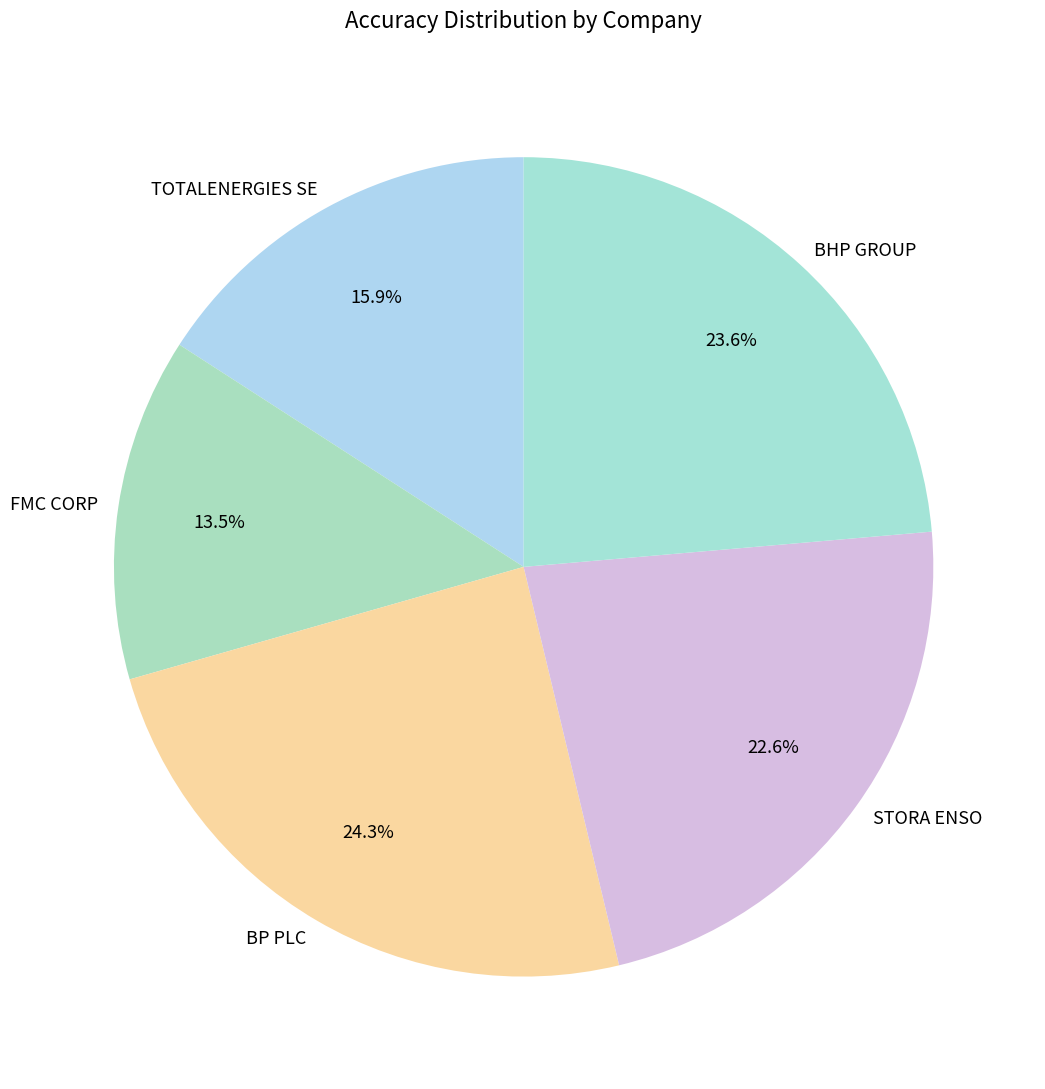

Combined, do FMC CORP and STORA ENSO account for over 50%?

No